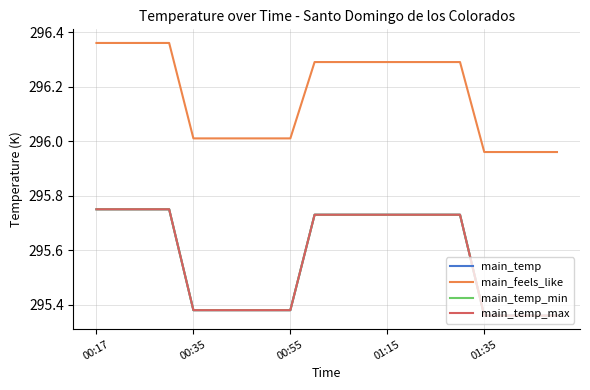

What is the maximum value shown in the chart?

296.4